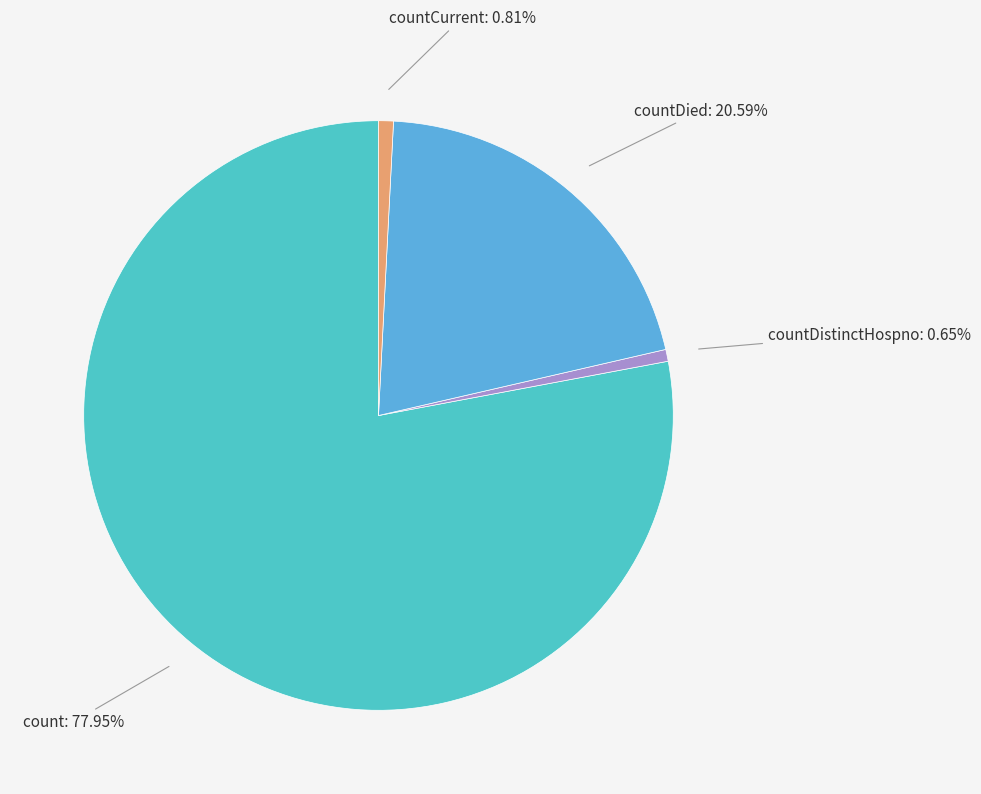

How many slices are in this pie chart?

4